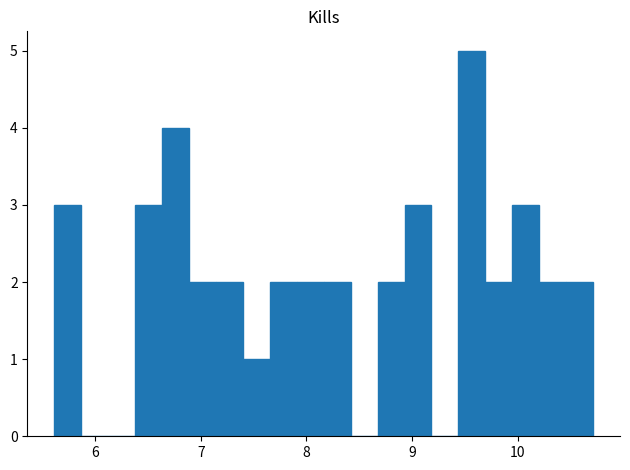

Read against the x-axis, roughly where is the centre of the tallest bar?

9.6